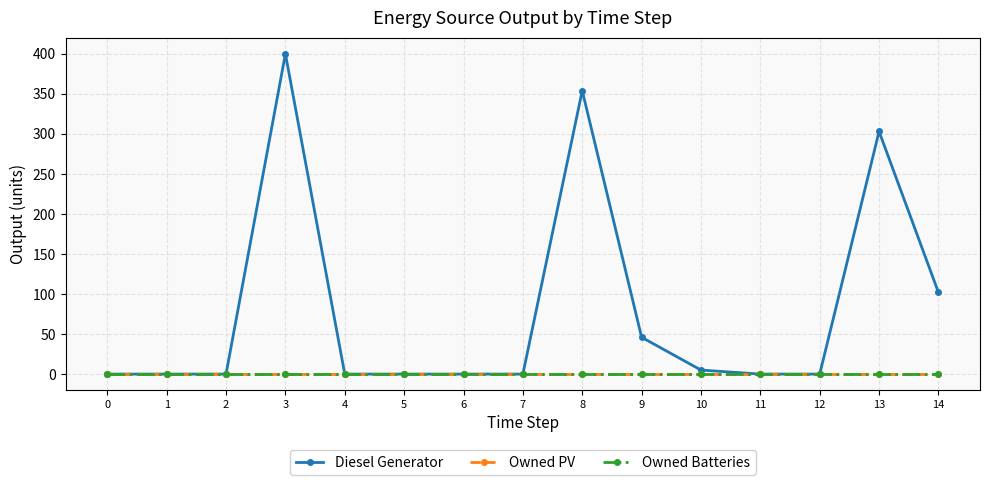

At which category does the chart reach its peak across all series?

3